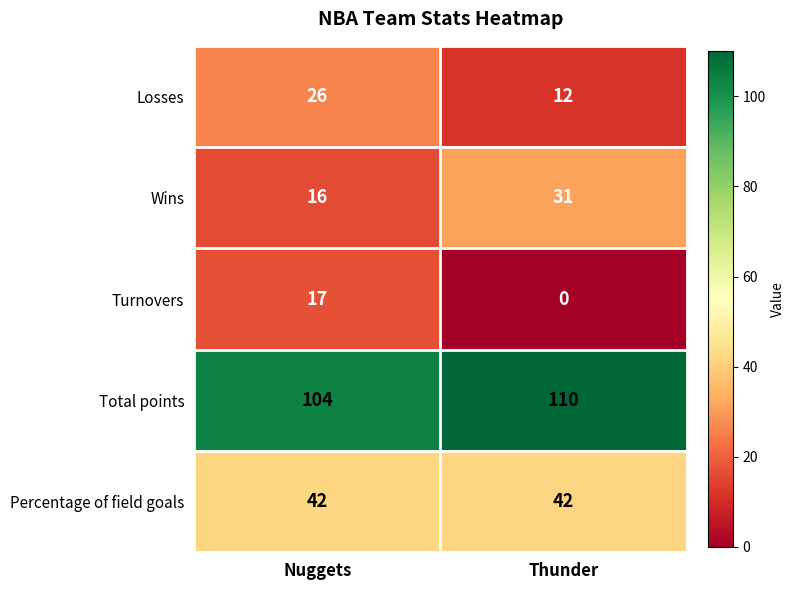

Which series has the widest spread of values?

Turnovers